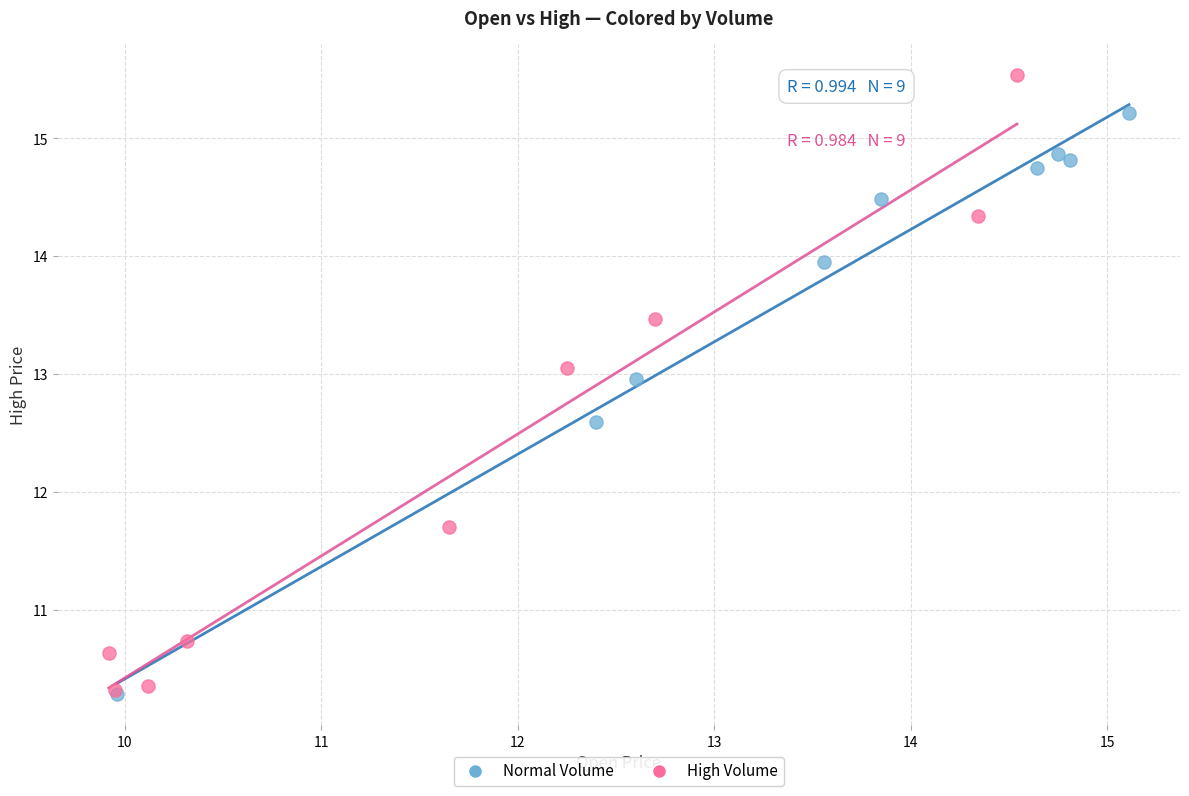

Which series contains the highest Y value?

High Volume